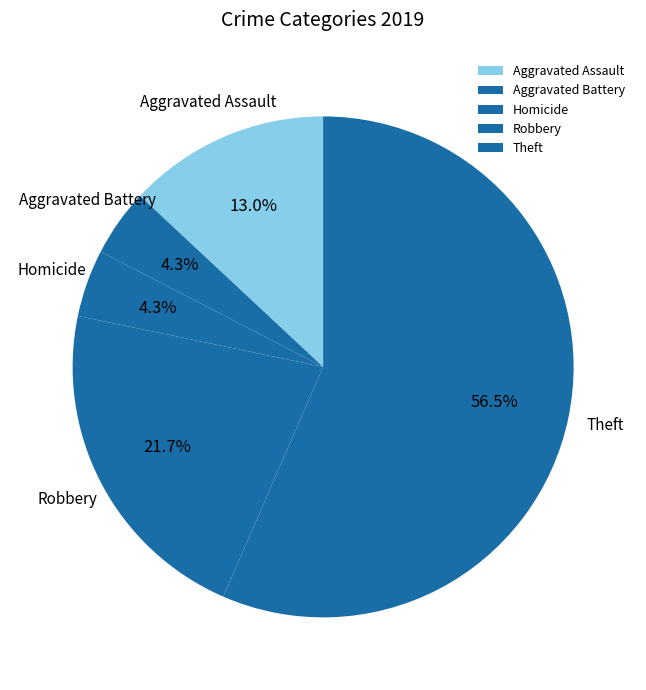

What is the largest slice in the pie chart?

Theft